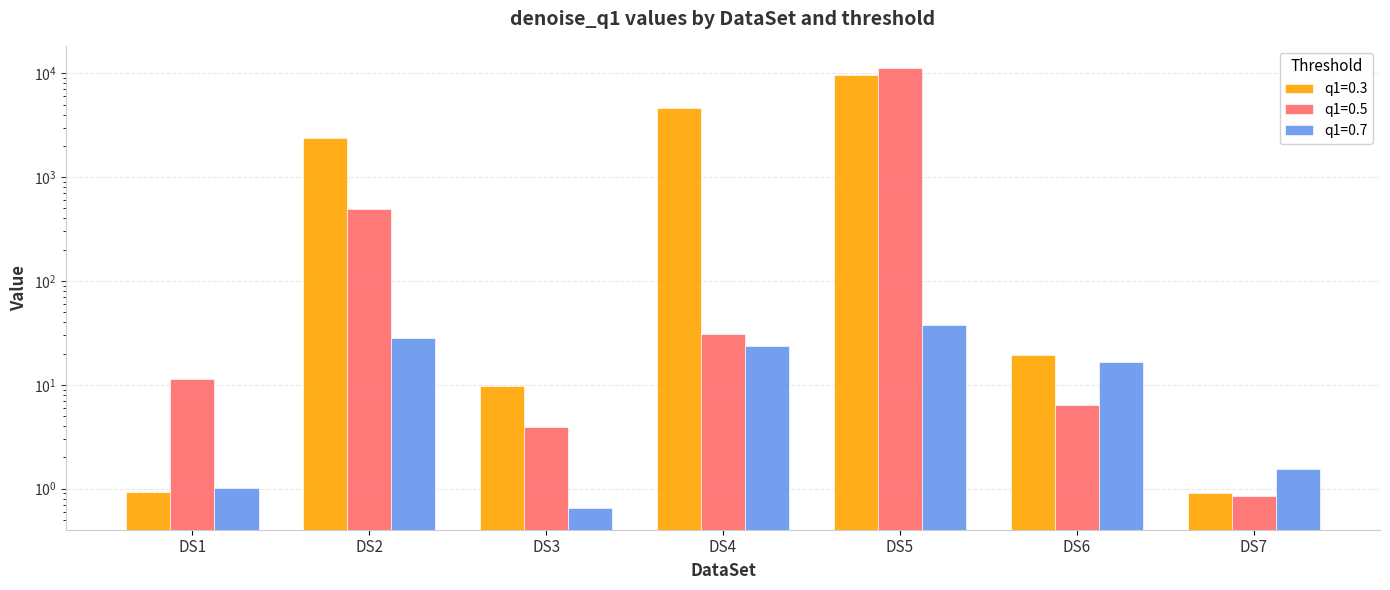

Which has a higher value, DS2 or DS1?

DS2